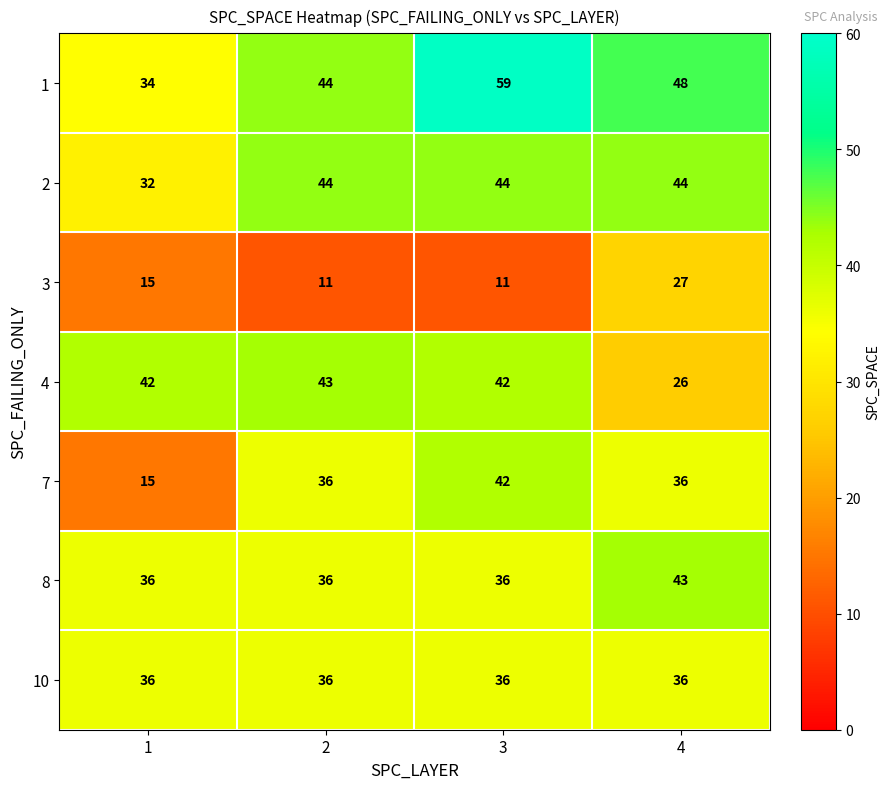

True or false: 2 has a value of 44 at 3.

True